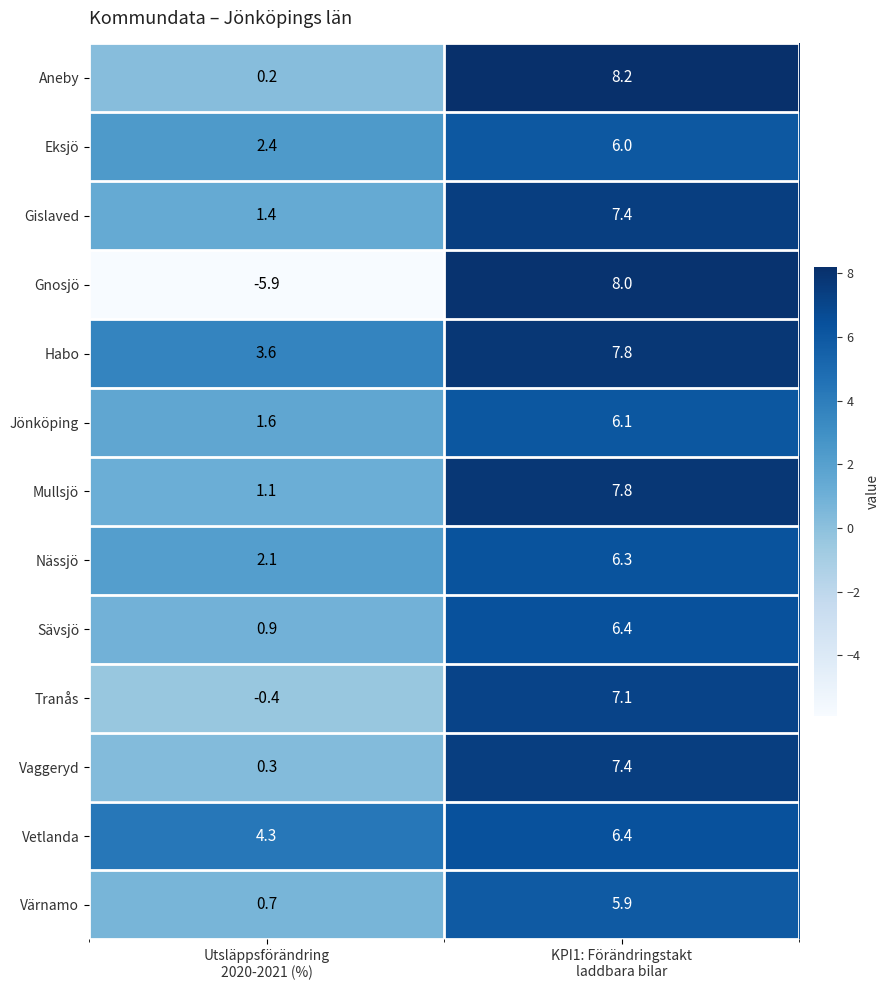

Which label corresponds to the largest value in the chart?

KPI1: Förändringstakt
laddbara bilar